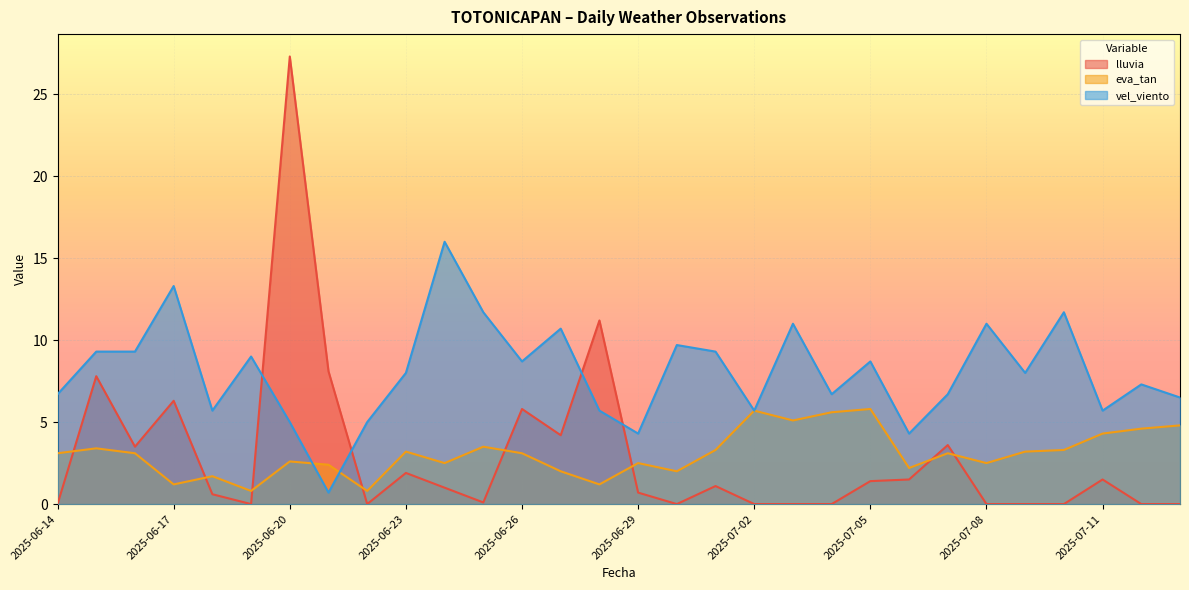

What is the label of the 13th point from the left?

2025-06-26